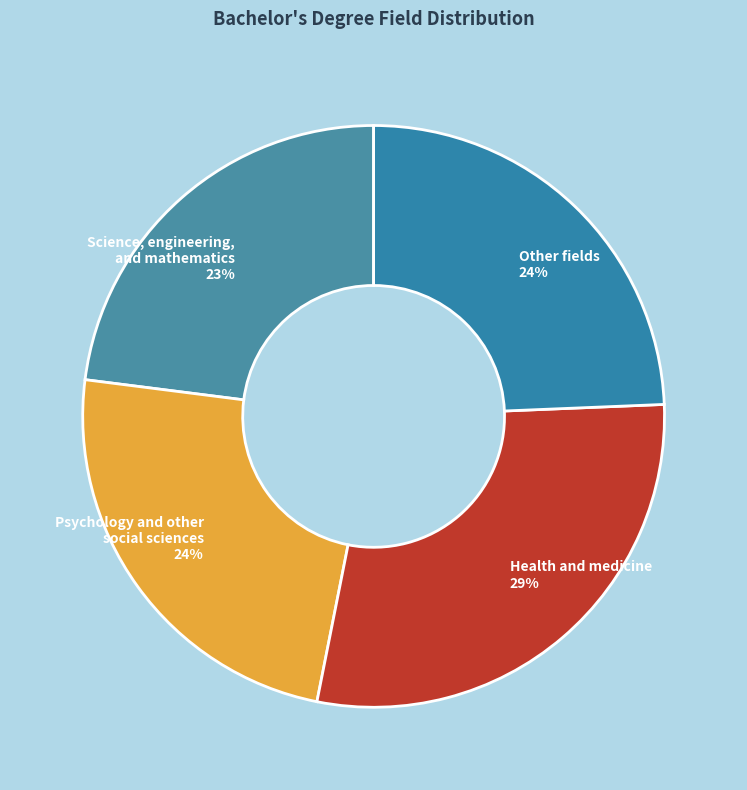

Which category has the smallest portion of the pie?

Science, engineering, and mathematics